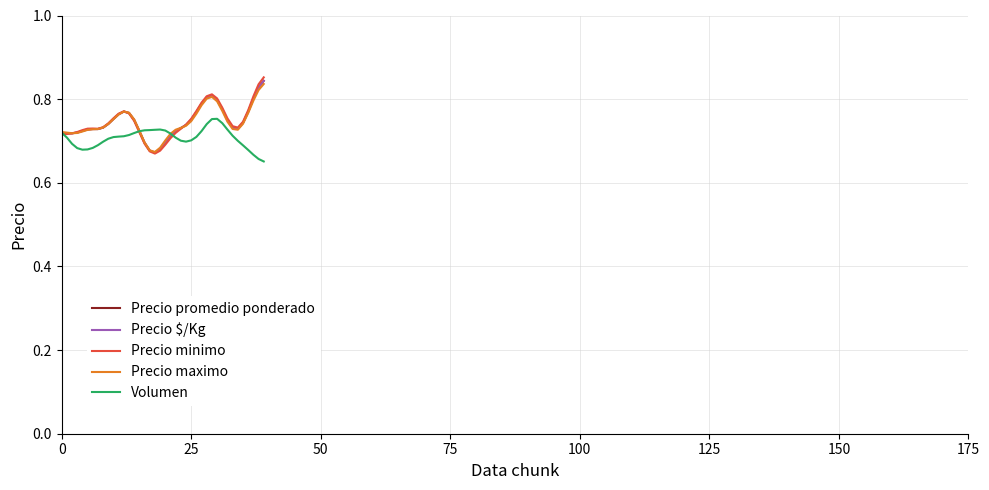

Which series has the largest range (max minus min)?

Precio minimo